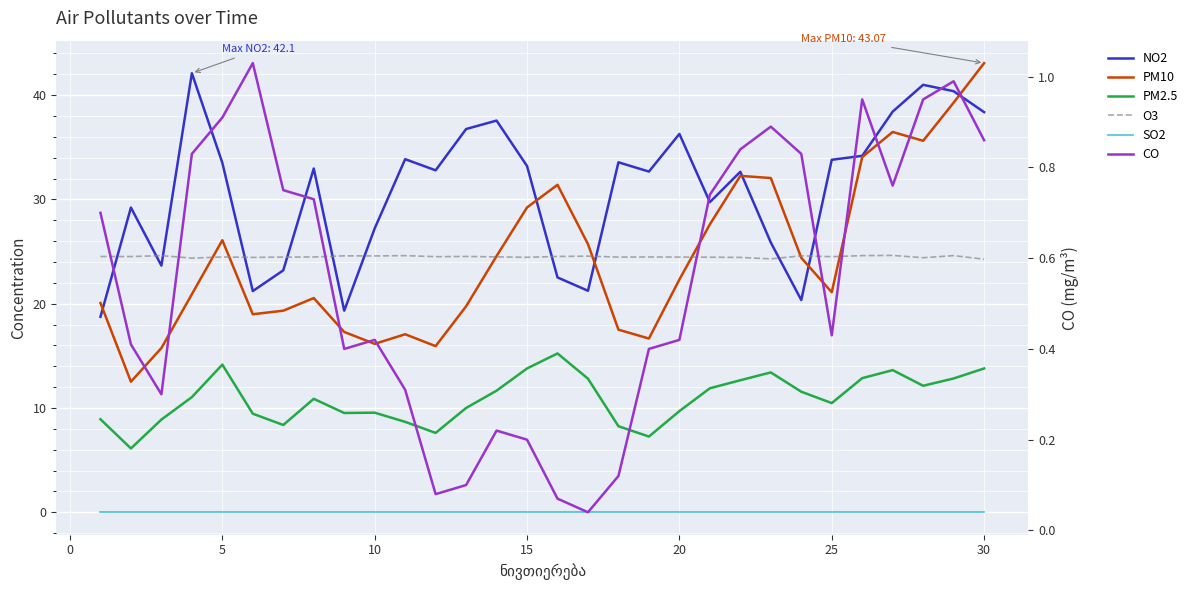

How many data points does each series have?

30